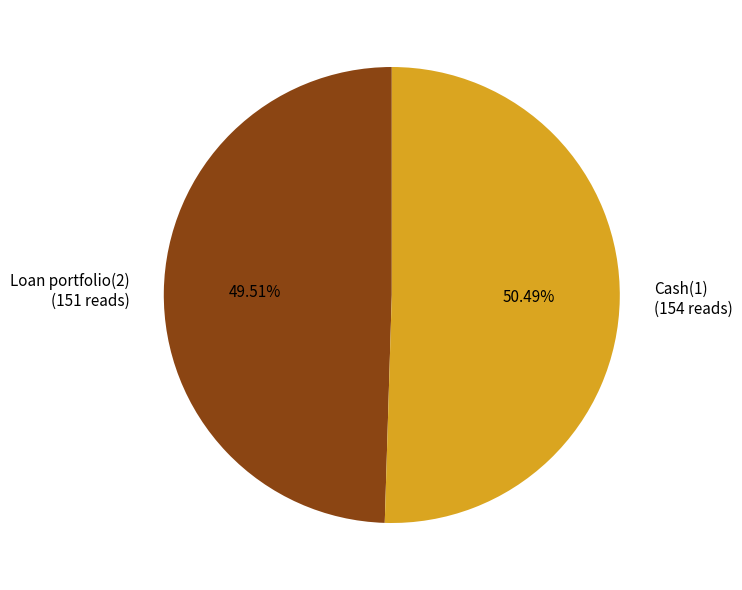

To the nearest percent, what is the combined percentage of Loan portfolio(2) and Cash(1)?

100%